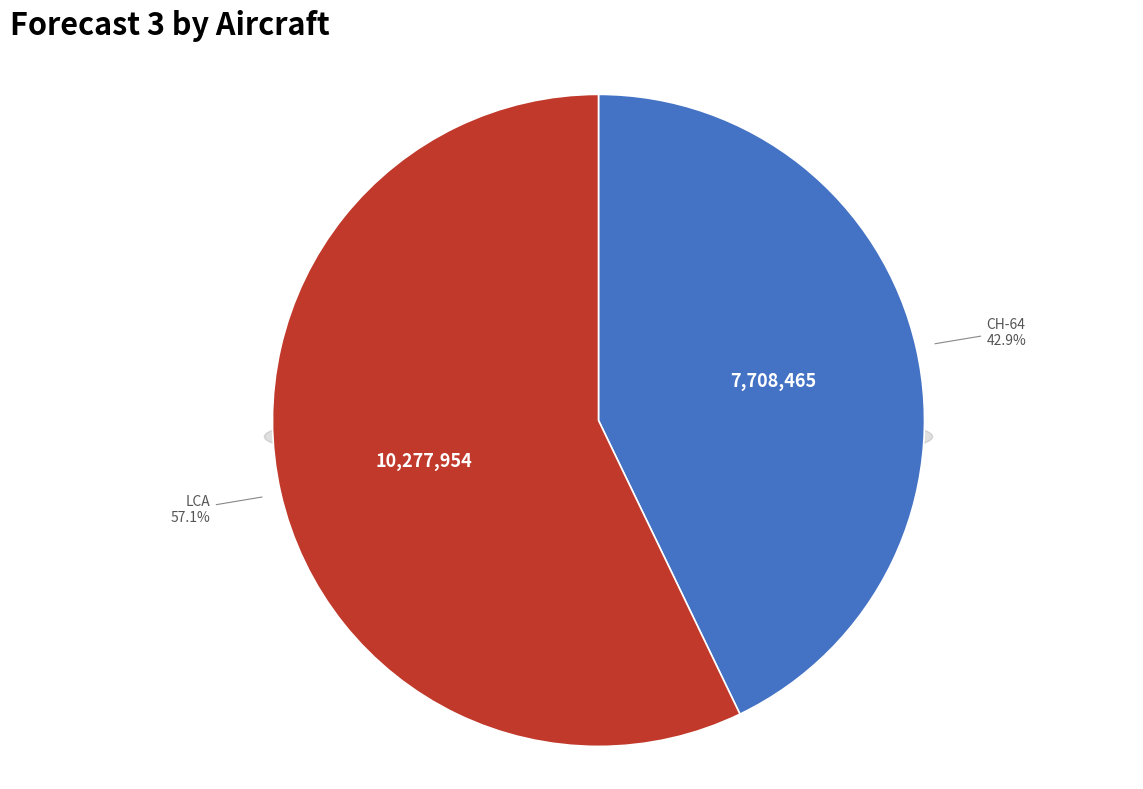

To the nearest percent, what is the combined percentage of LCA and CH-64?

100%